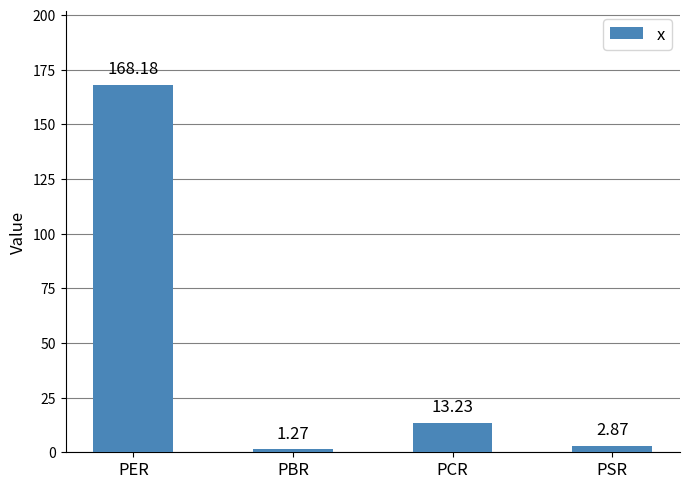

How many series are shown in this chart?

1